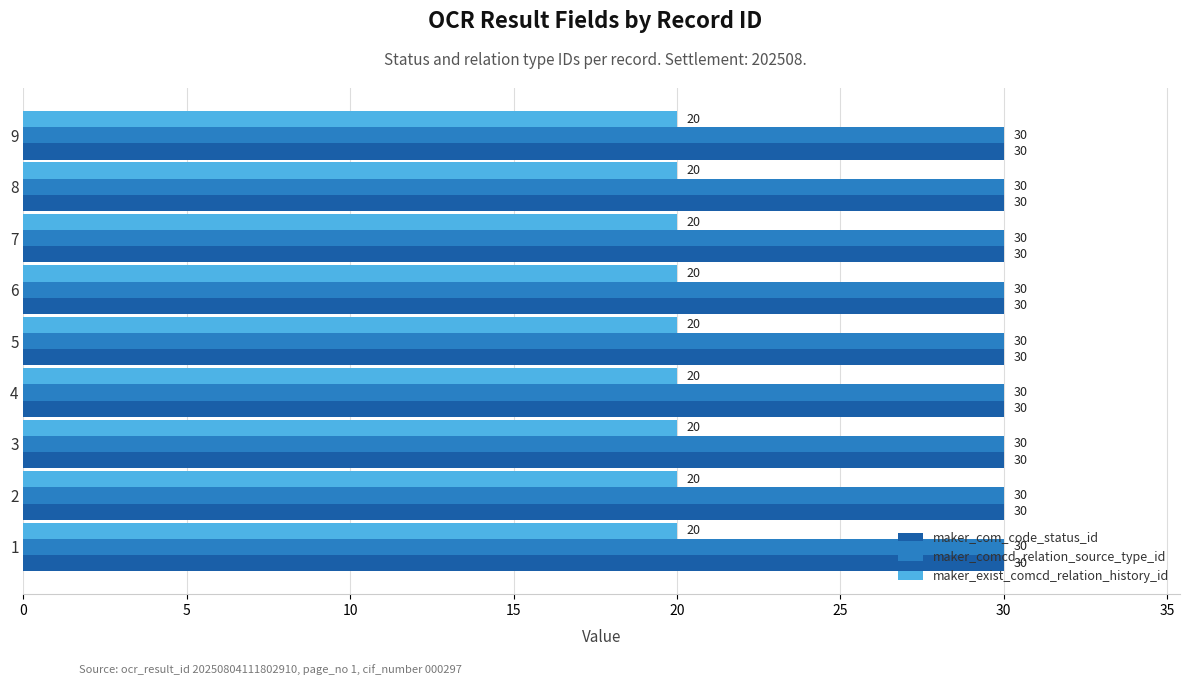

What are all the series names shown in the legend?

maker_com_code_status_id, maker_comcd_relation_source_type_id, maker_exist_comcd_relation_history_id